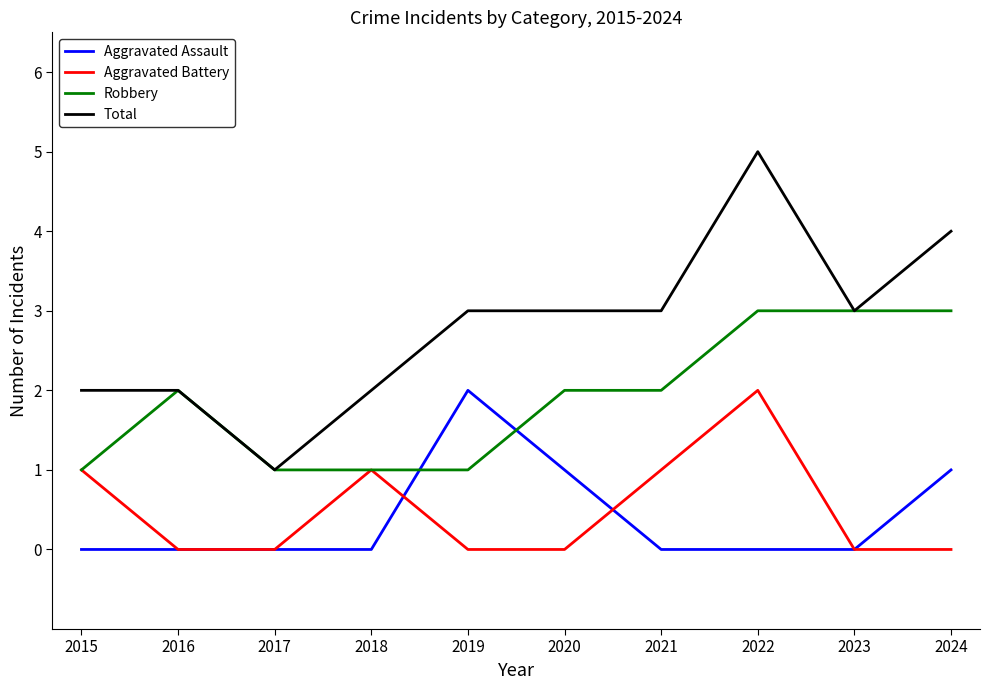

What is the sum of the Total values at 2019 and 2018?

5